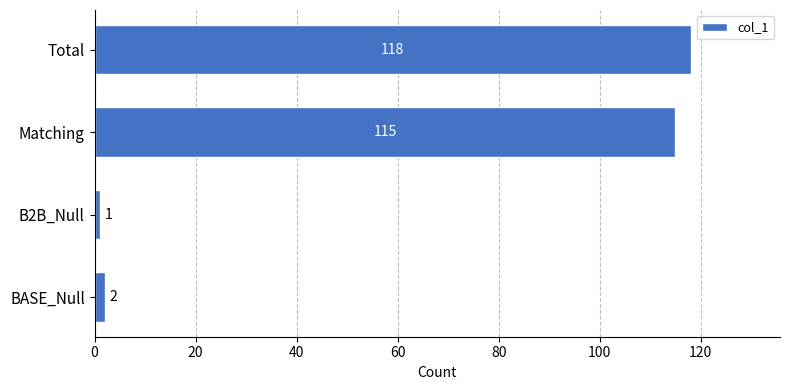

Does the chart contain stacked bars?

No